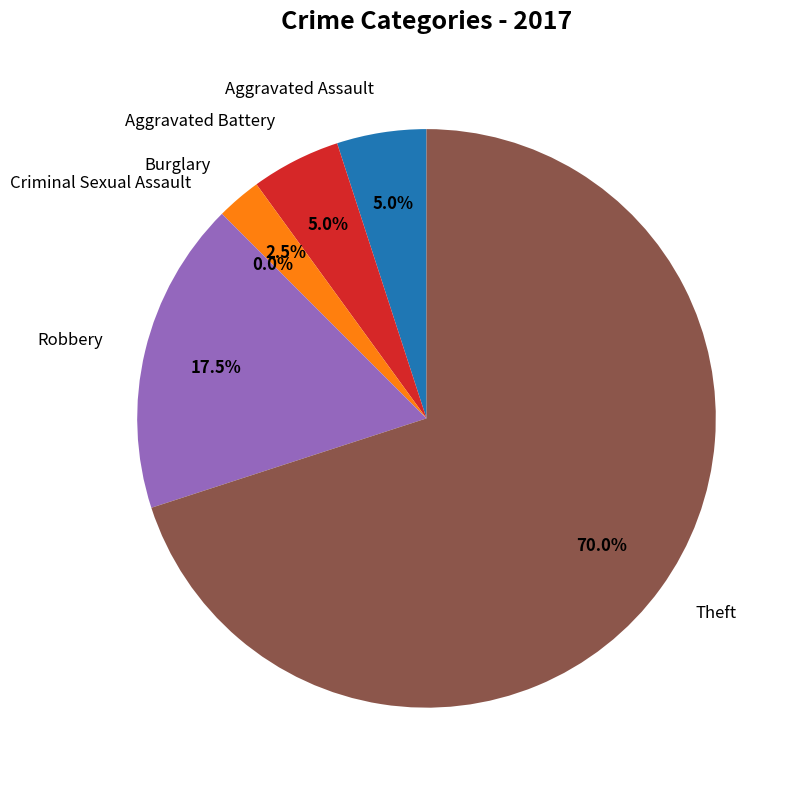

Count the number of slices in the pie.

6